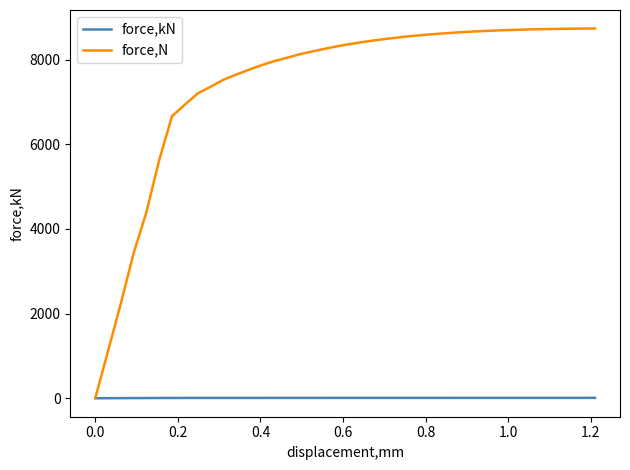

Which series has the largest range (max minus min)?

force,N